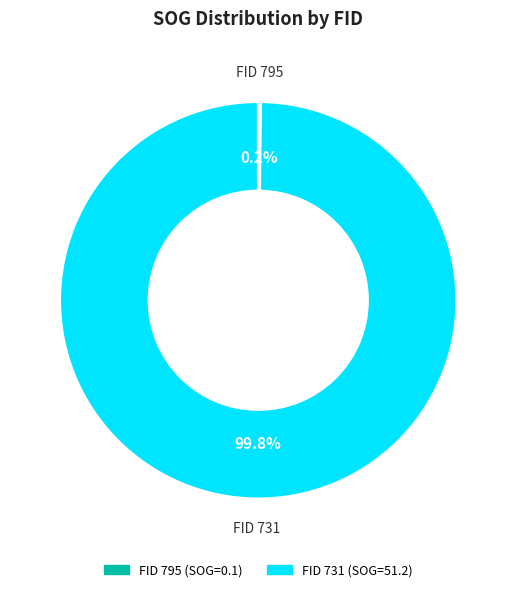

Is there any slice that represents more than half of the pie?

Yes